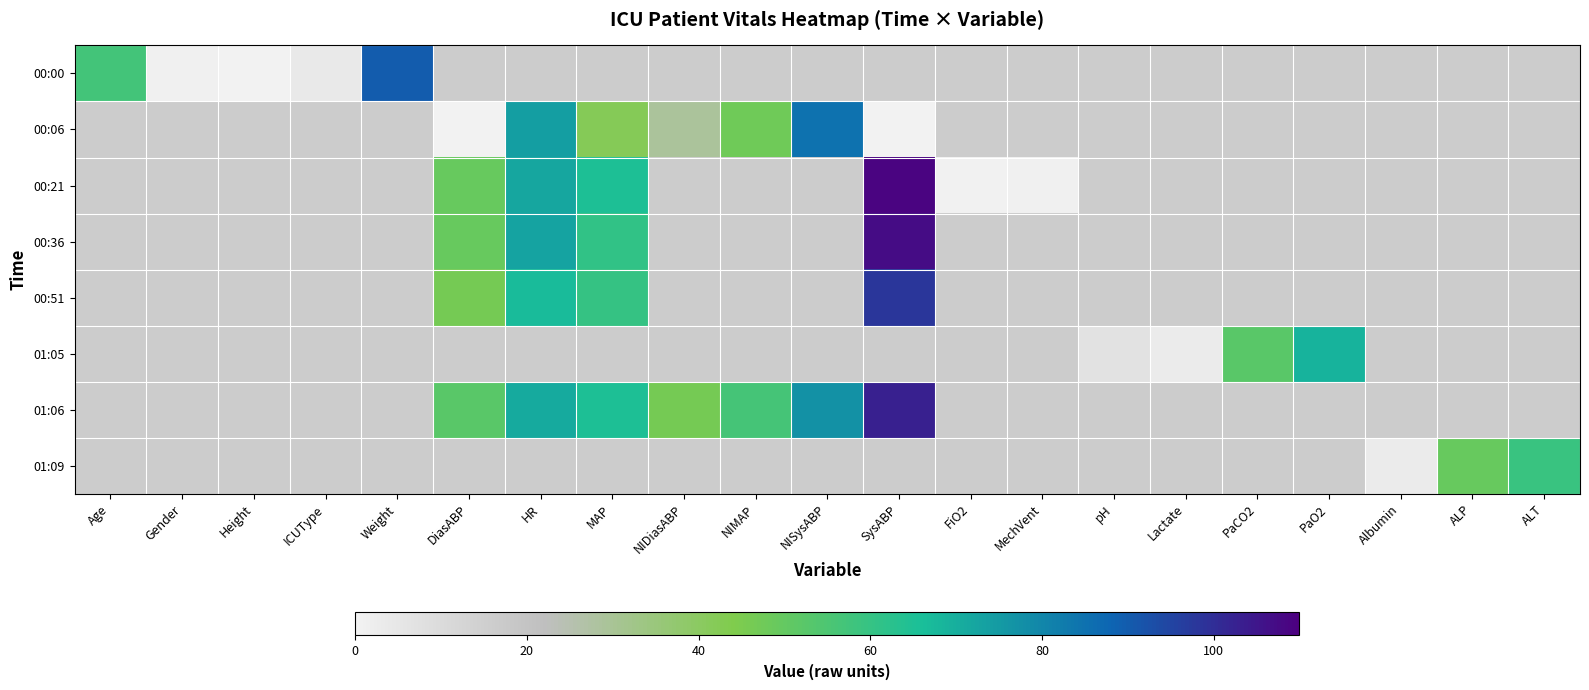

Count the number of categories in the chart.

21